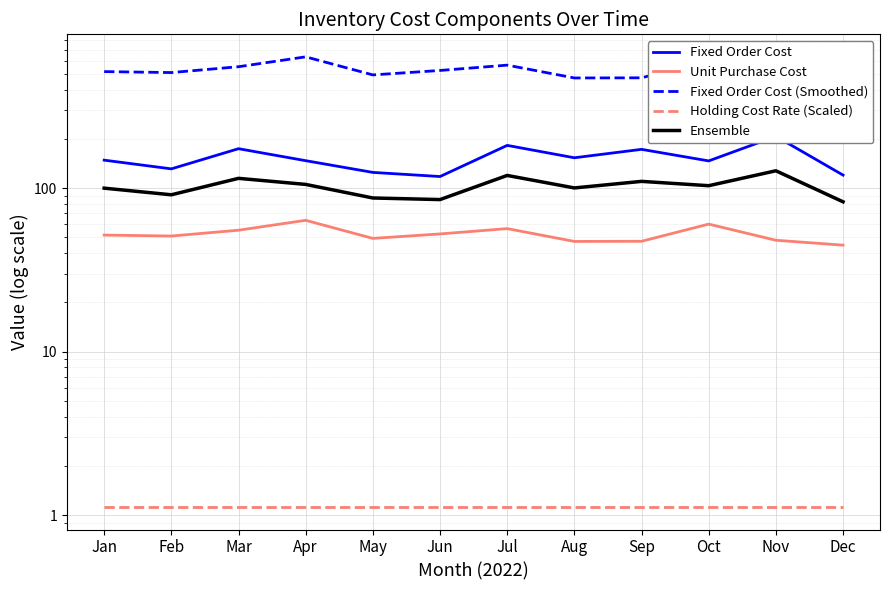

Which has a higher value, Dec or Oct?

Oct